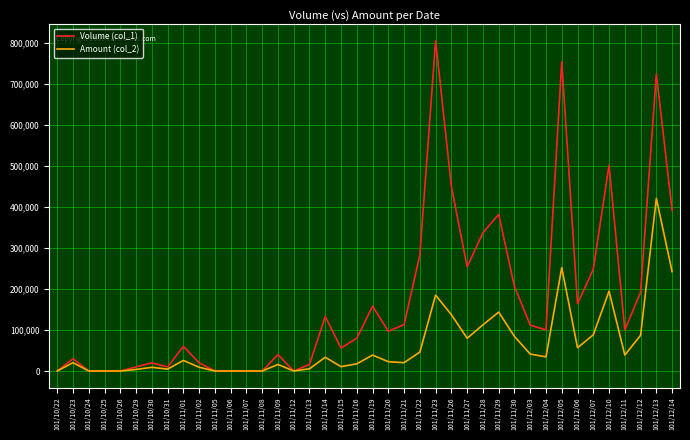

Which series has the largest range (max minus min)?

Volume (col_1)